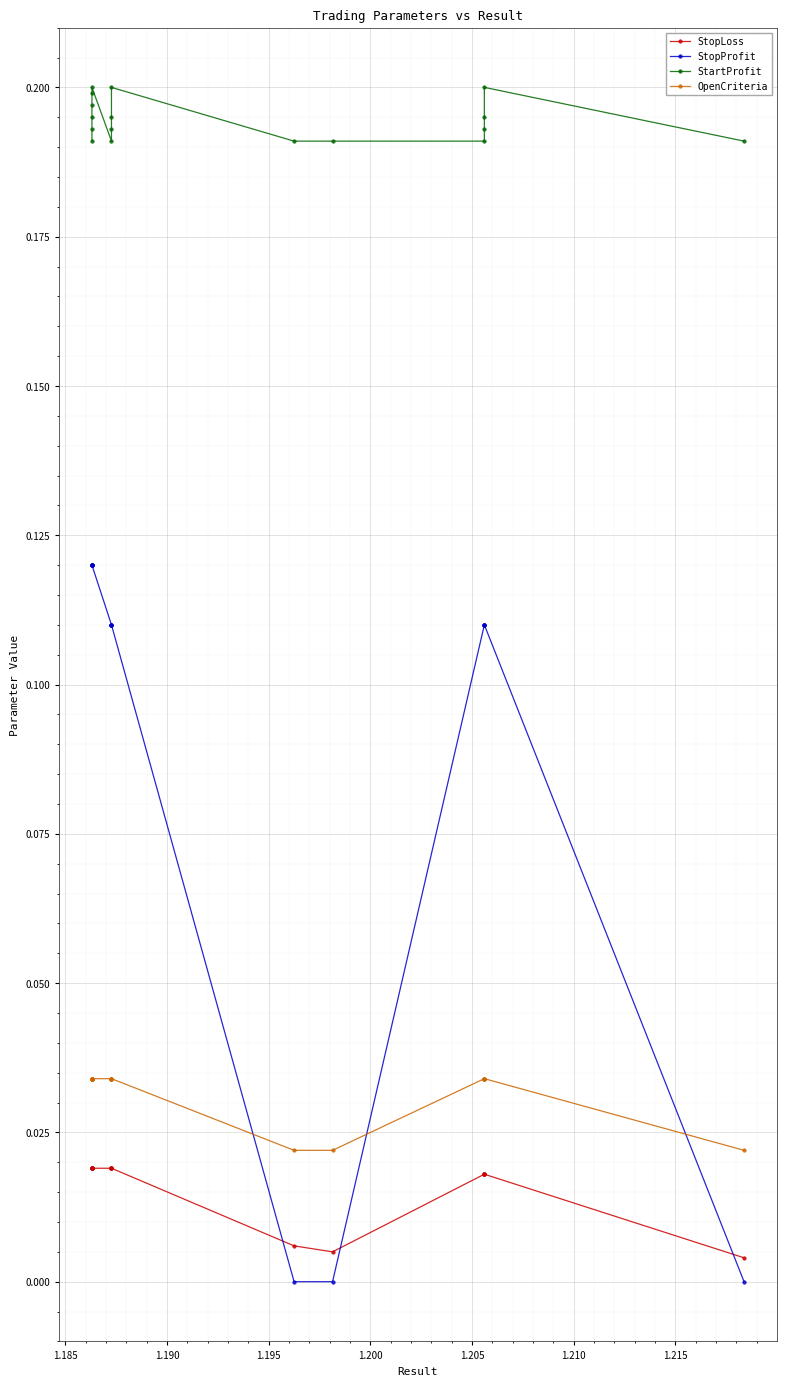

List the series in order of their peak value, lowest first.

StopLoss, OpenCriteria, StopProfit, StartProfit